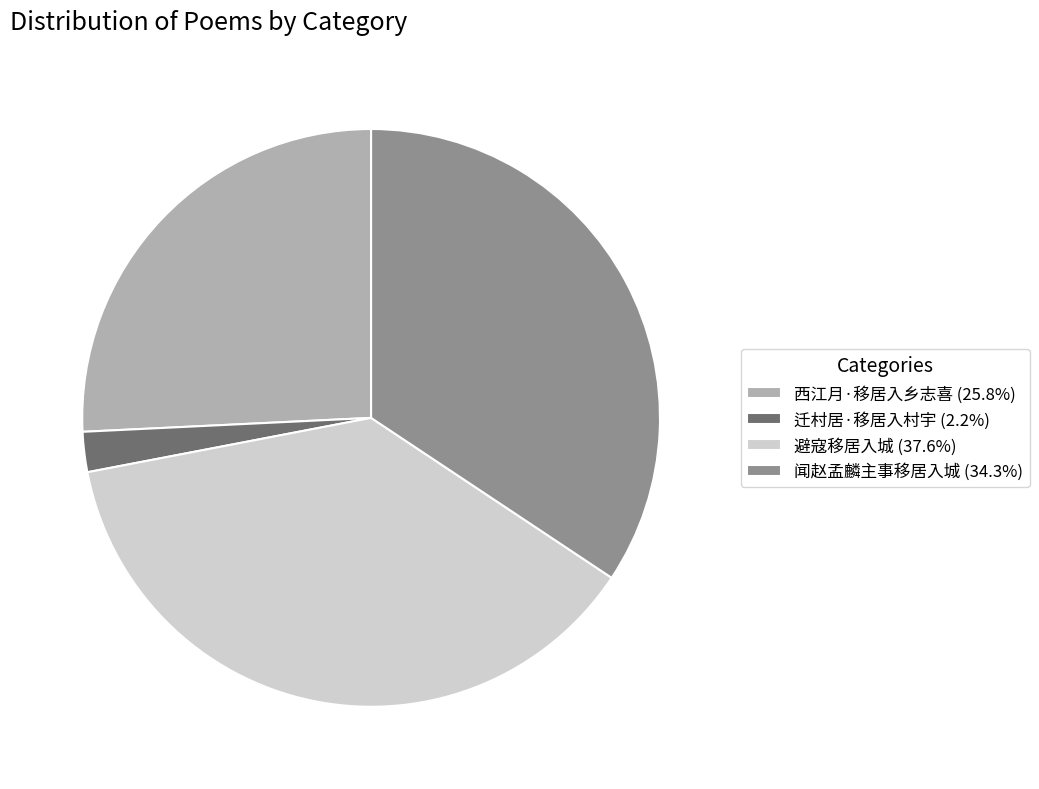

How many slices are in this pie chart?

4